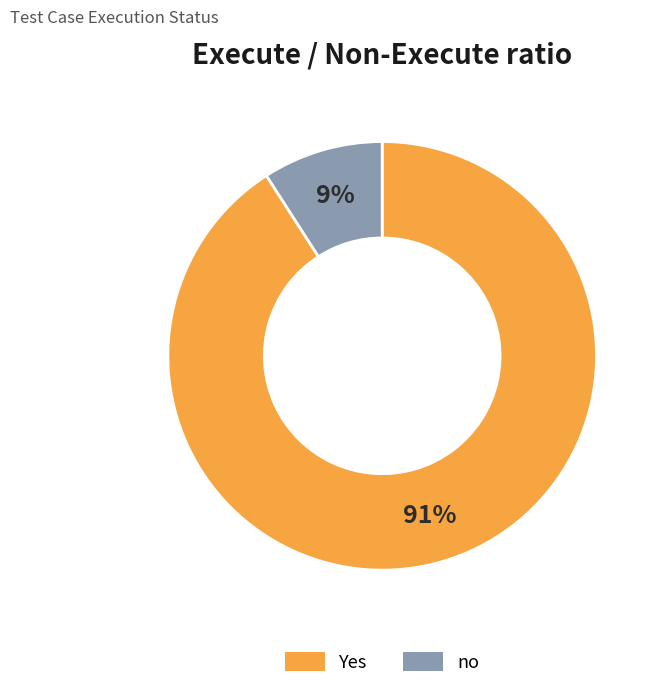

To the nearest percent, what is the difference between the largest and smallest slice percentages?

82%